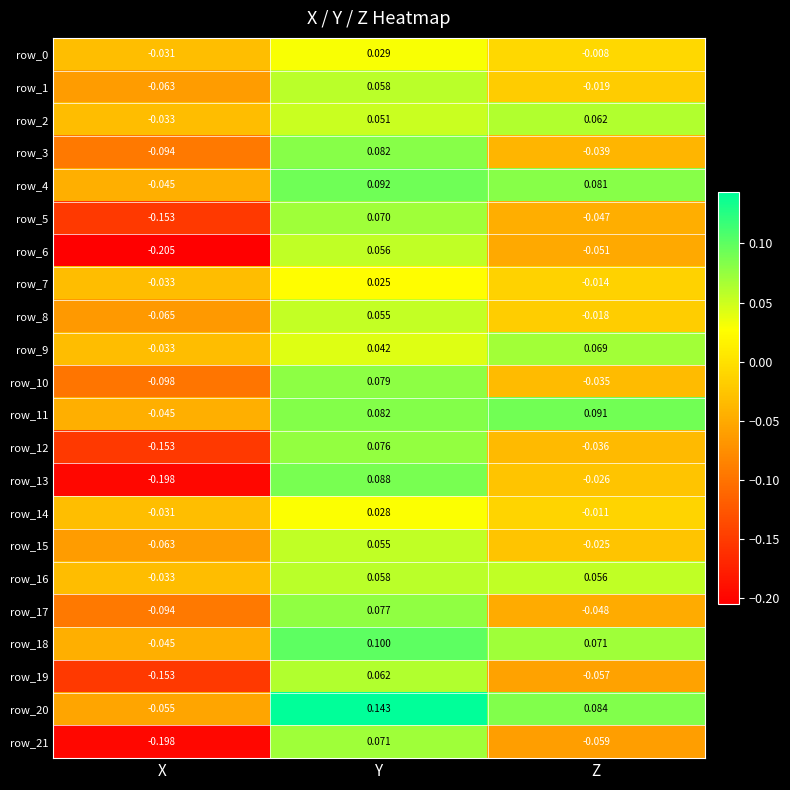

Which category has the highest value in the row_13 series?

Y